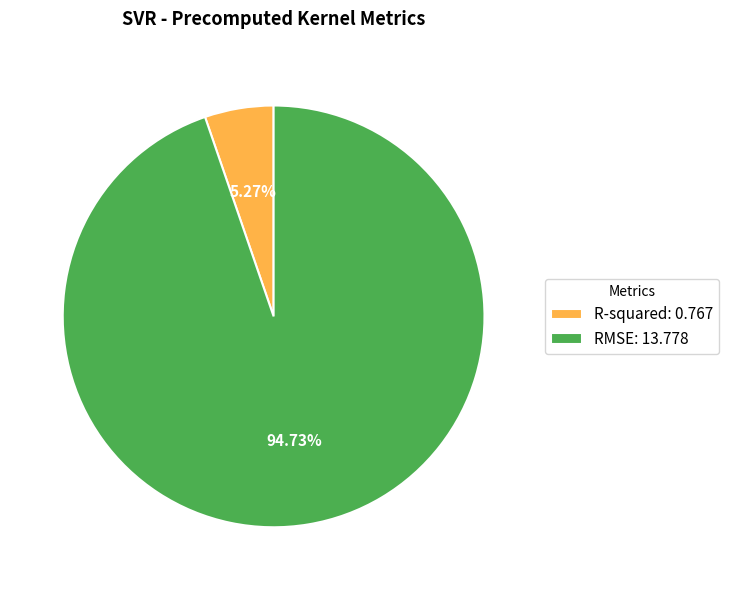

To the nearest percent, what percentage of the pie is R-squared?

5%